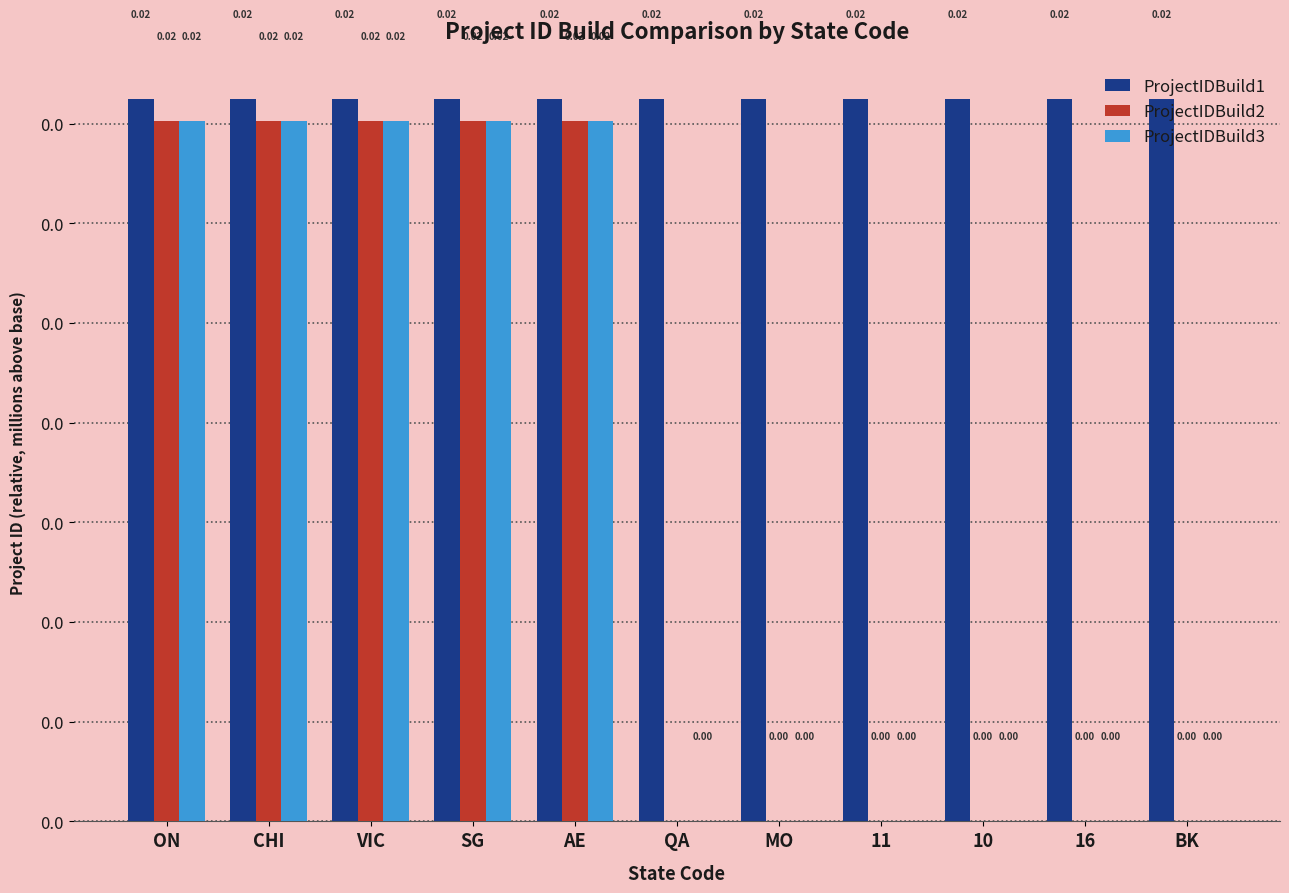

Are the bars horizontal?

No